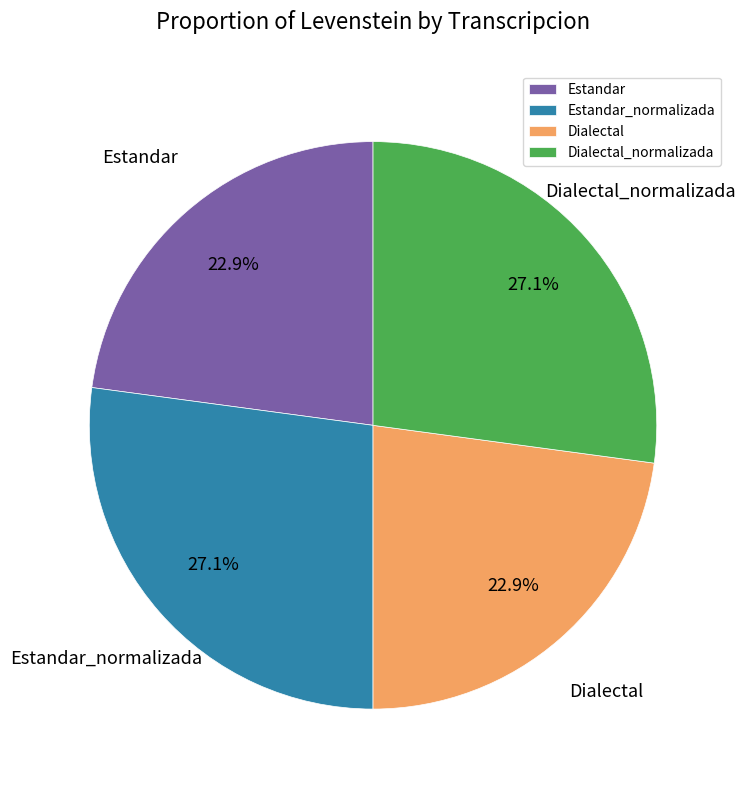

What percentage is the Dialectal slice, to the nearest percent?

23%